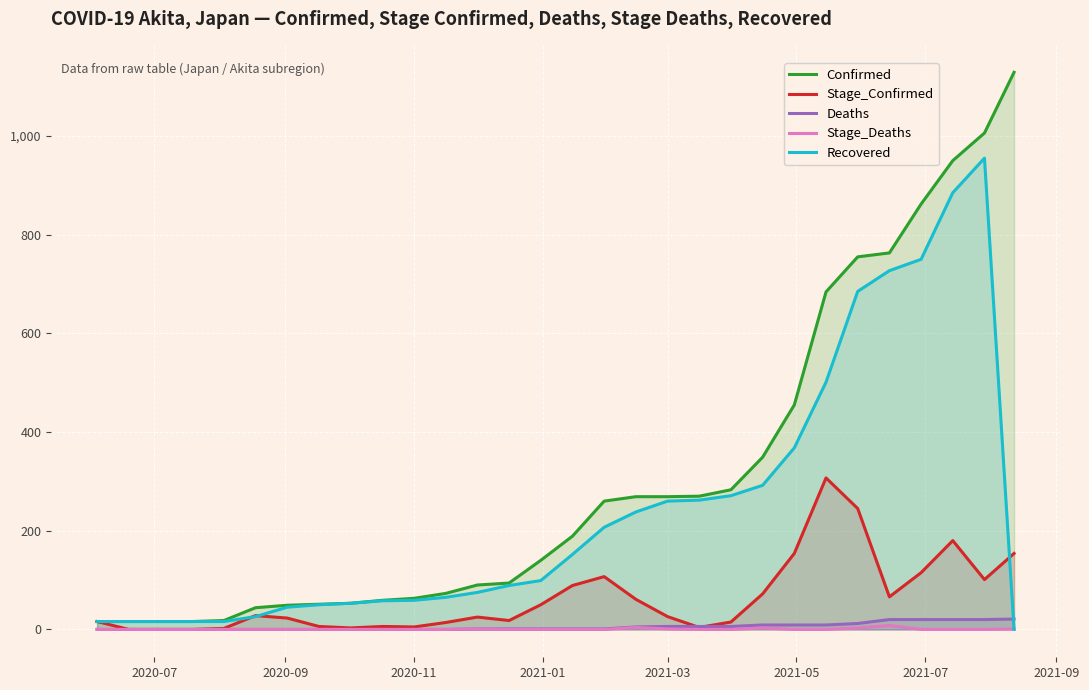

In Stage_Deaths, how many points are higher than both neighbors (excluding endpoints)?

4